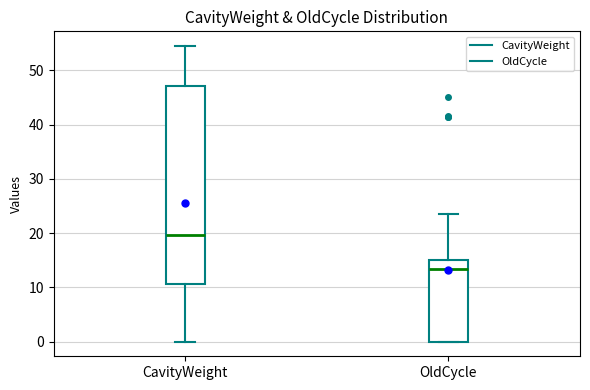

Comparing the boxes themselves (not the whiskers), which one is the tallest?

CavityWeight